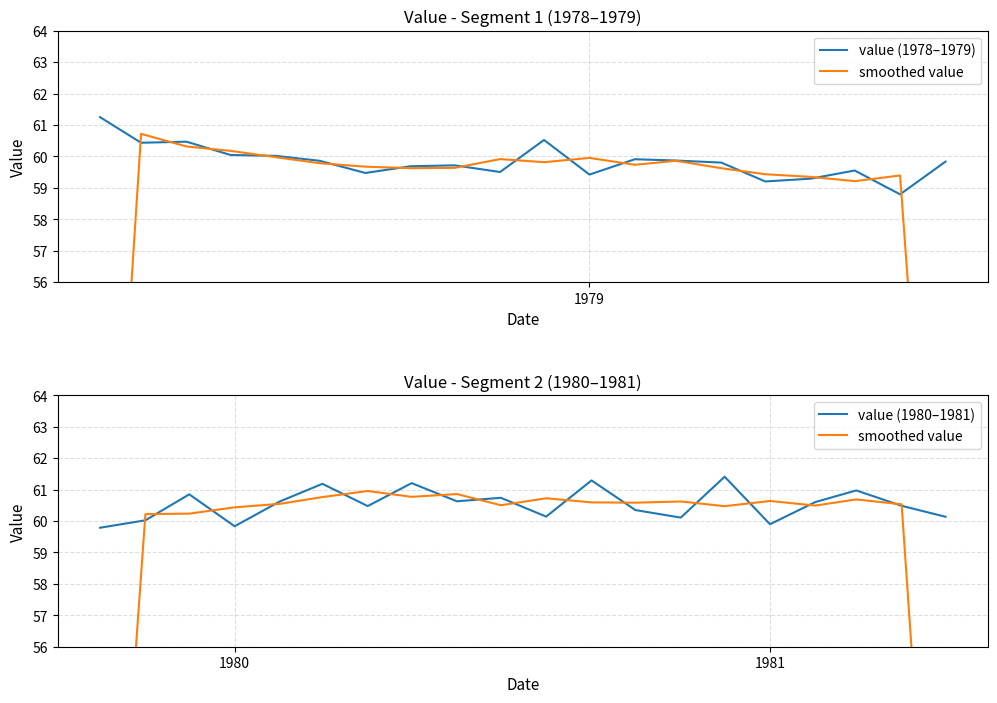

What are all the series names shown in the legend?

value (1978–1979), smoothed value, value (1980–1981)